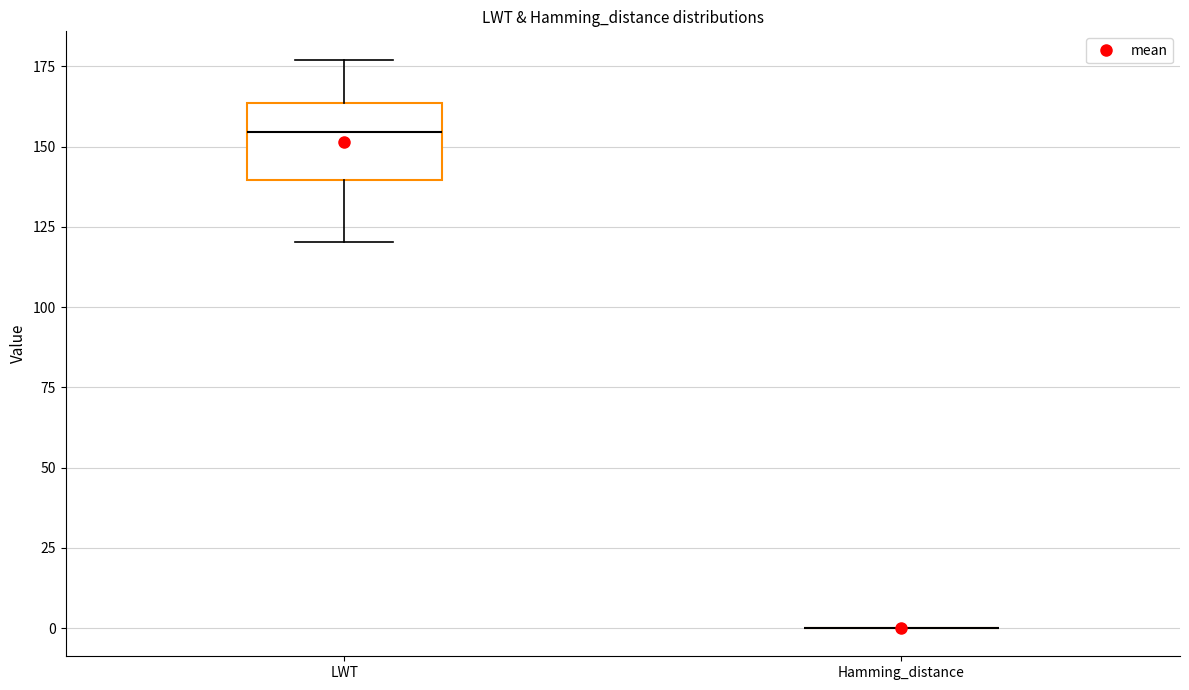

Reading left to right, transcribe this box plot: for each box, give where its median line is, the range the box spans, and where its two whiskers end, as read against the y-axis. The values are not printed on the chart, so give them approximately, as read against the axis.

LWT: median 155, box 140 to 165, whiskers 120 to 175
Hamming_distance: box collapsed to a line at 0, whiskers 0 to 0